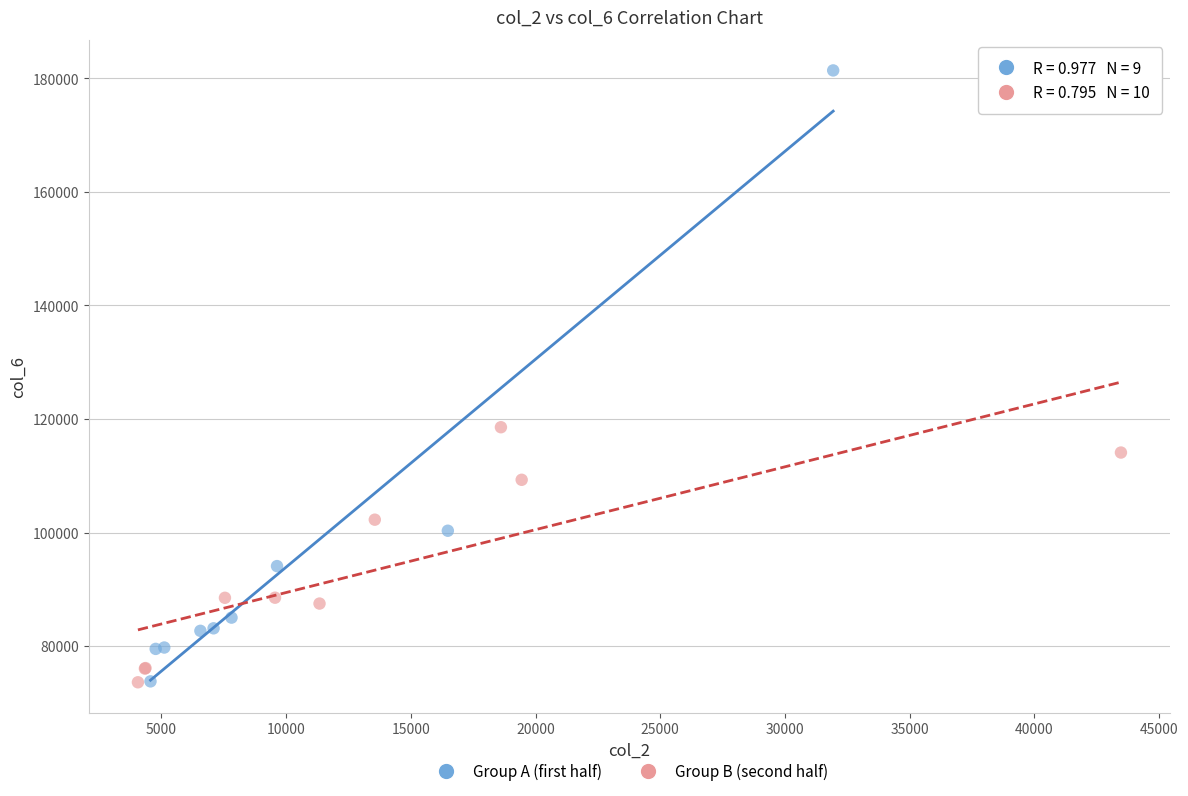

Which series contains the highest Y value?

Group A (first half)